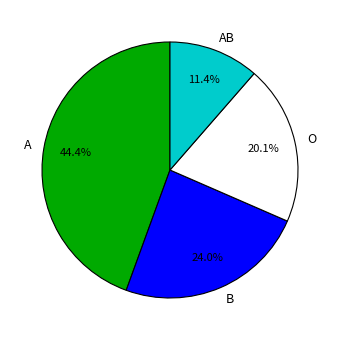

True or false: A accounts for 44% of the total.

True